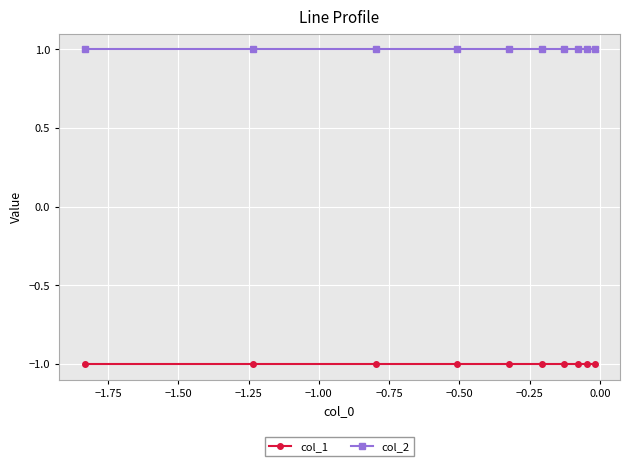

What is the sum of all col_1 values?

-10